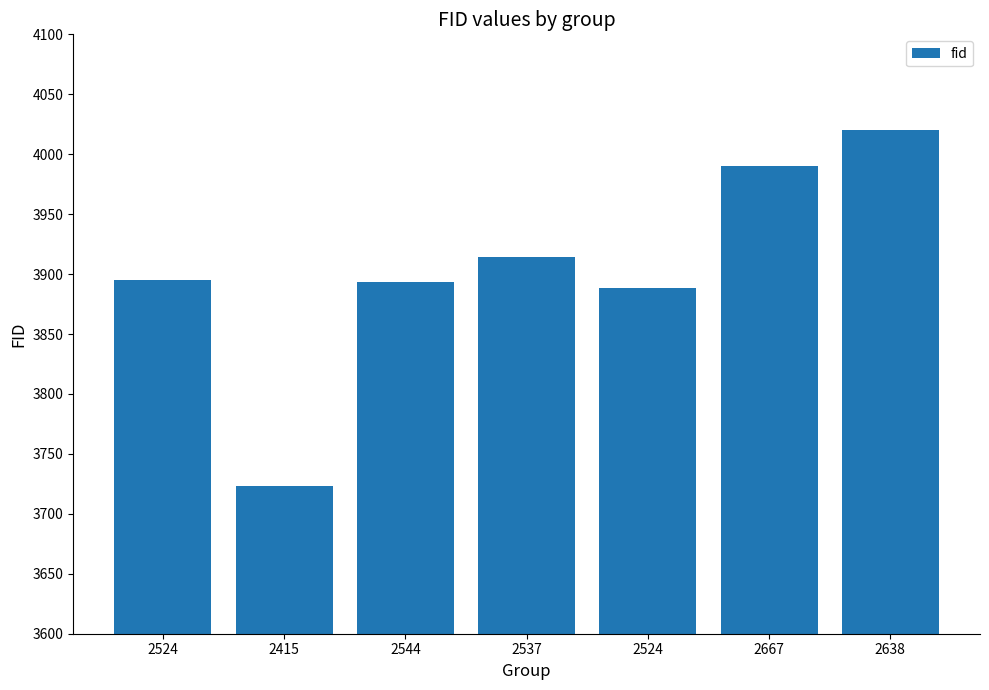

Is it true that the value at 2667 is 2206?

False